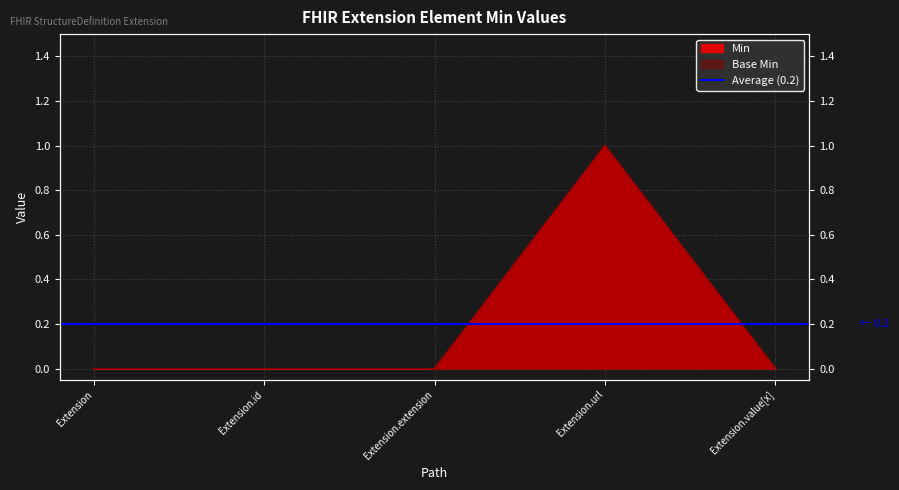

What is the label of the 3rd point from the left?

Extension.extension